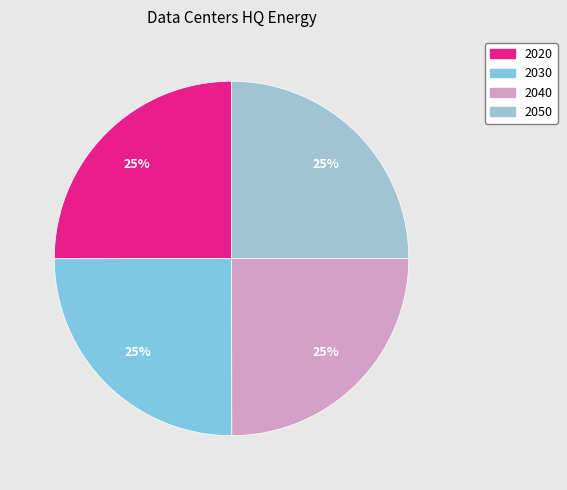

Count the number of slices in the pie.

4